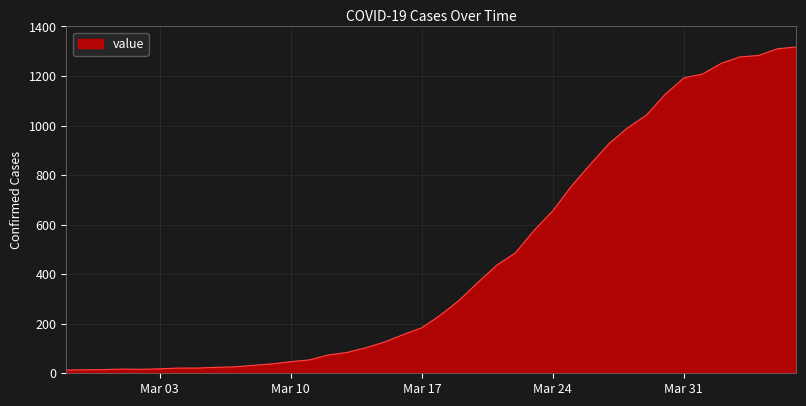

What is the maximum value shown in the chart?

1317